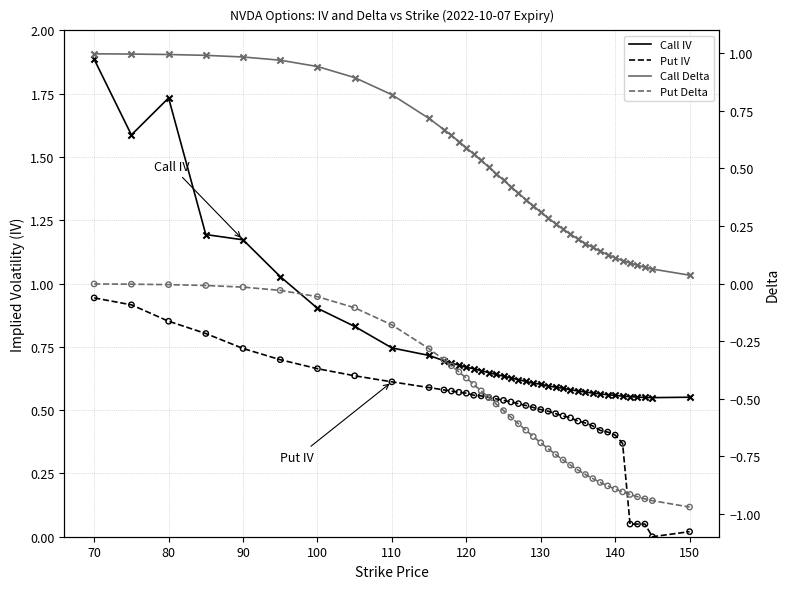

What are all the series names shown in the legend?

Call IV, Put IV, Call Delta, Put Delta